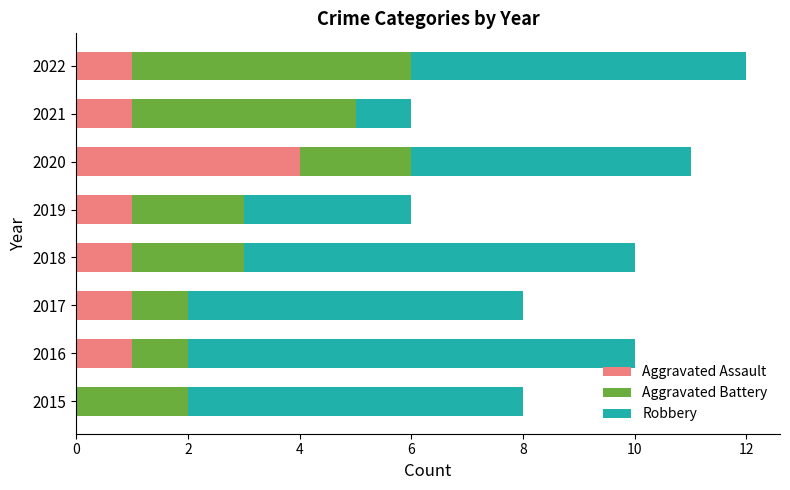

At which category is the sum across all series the highest?

2022